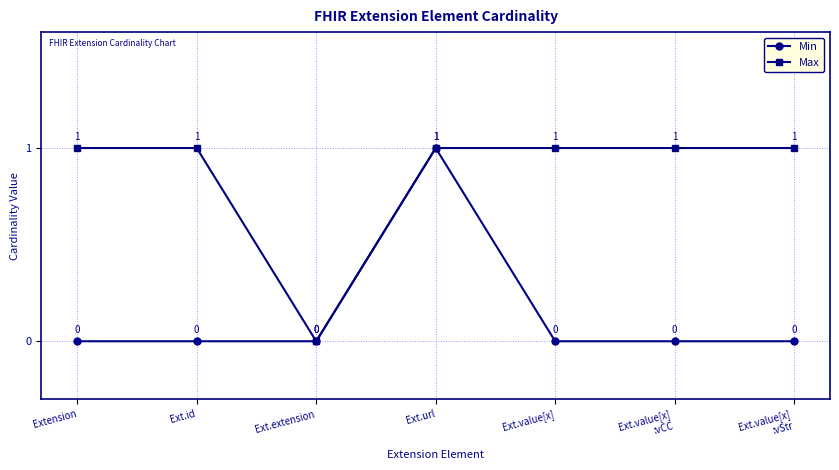

The Min series shows 1 at Ext.id. True or false?

False